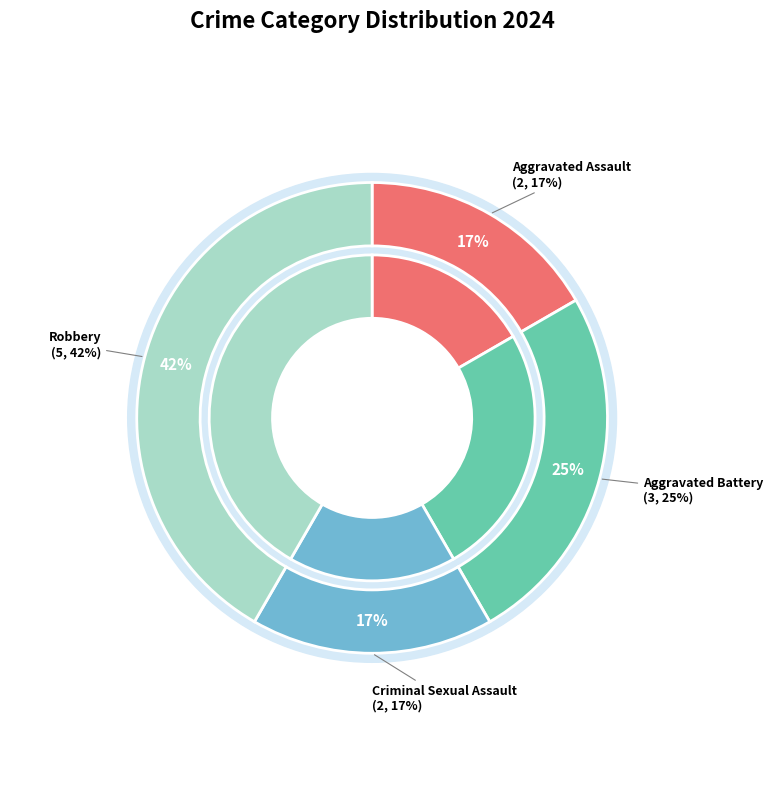

Is Criminal Sexual Assault the majority of the pie?

No